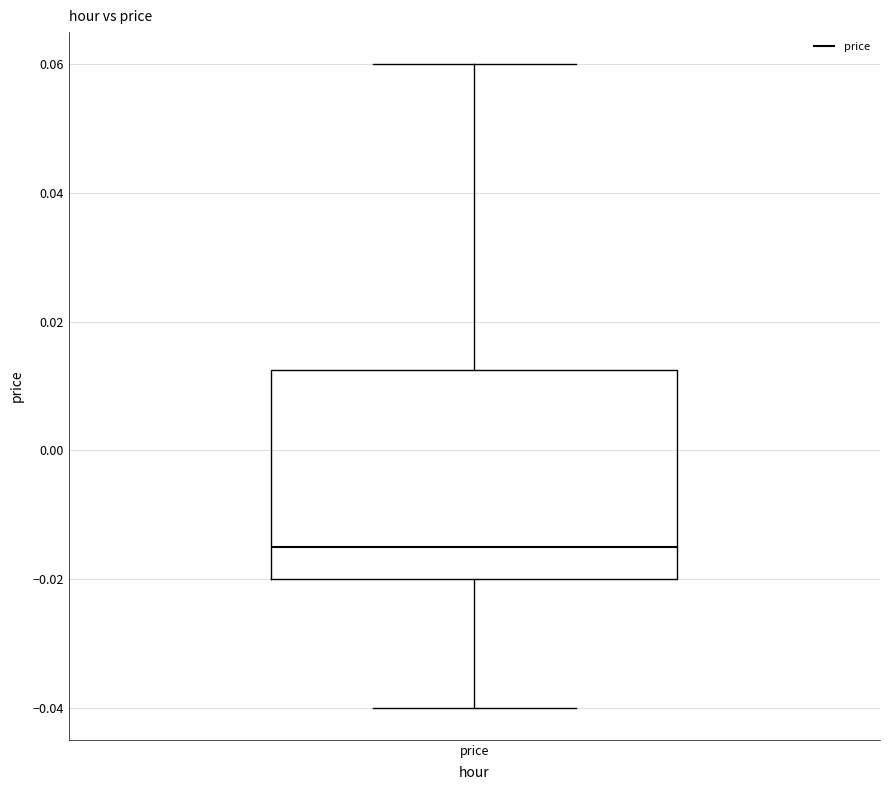

Read this box plot against the y-axis: the position of the median line, the range covered by the box, and the ends of both whiskers. The values are not printed on the chart, so give them approximately, as read against the axis.

median -0.014, box -0.020 to 0.012, whiskers -0.040 to 0.060